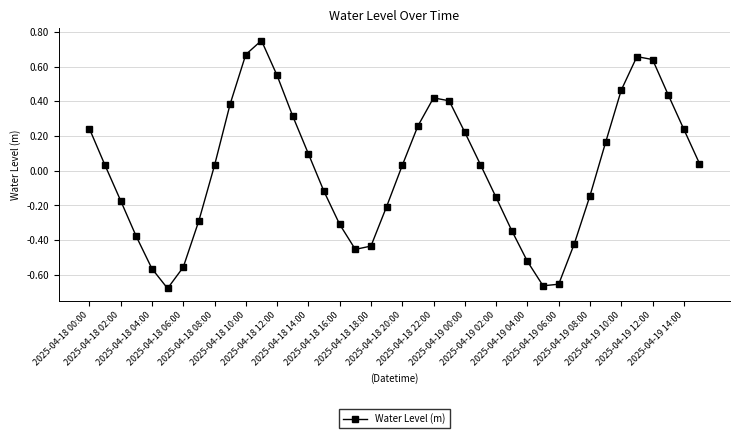

What is the difference between the maximum and minimum values?

1.4